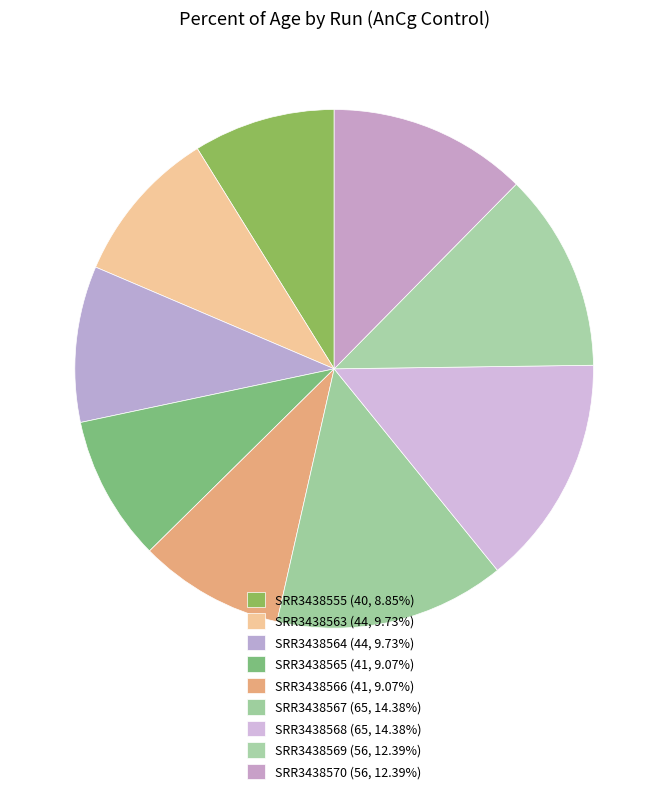

What percentage is NOT represented by SRR3438563?

90.3%